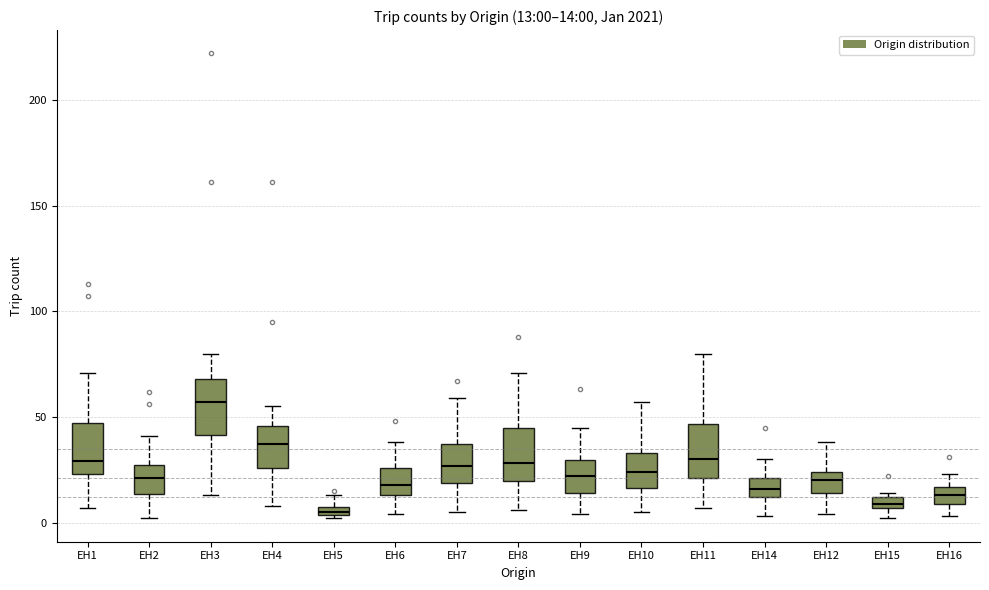

Which box's median line is the highest?

EH3